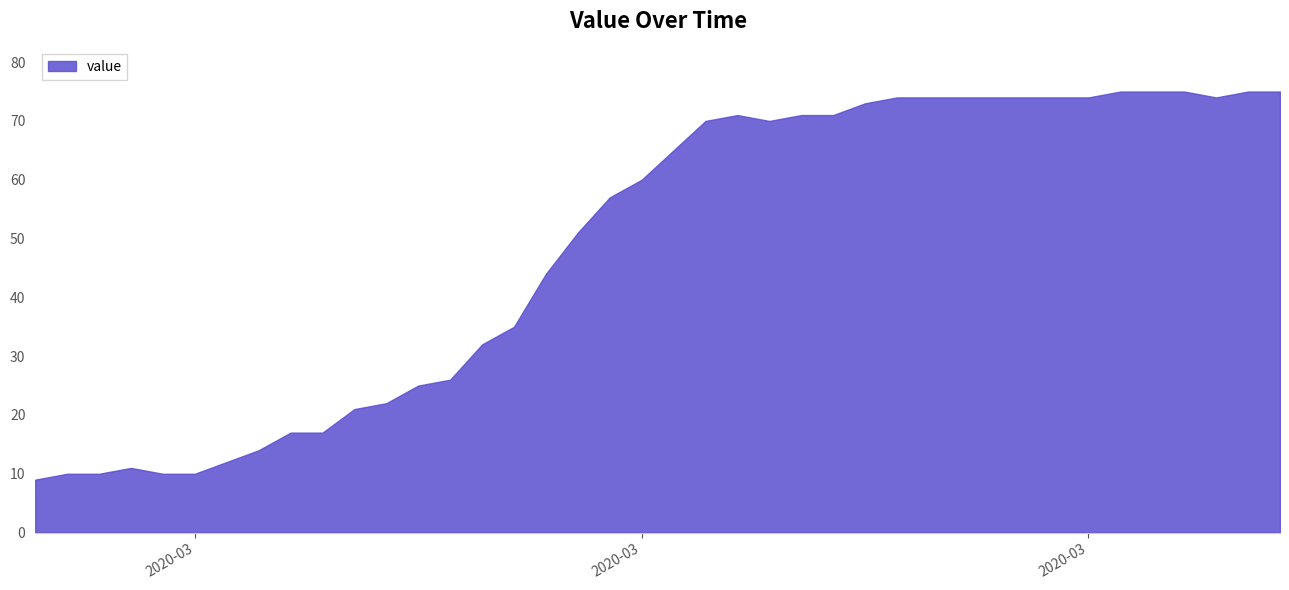

True or false: the data has more than 2 interior local peaks.

False